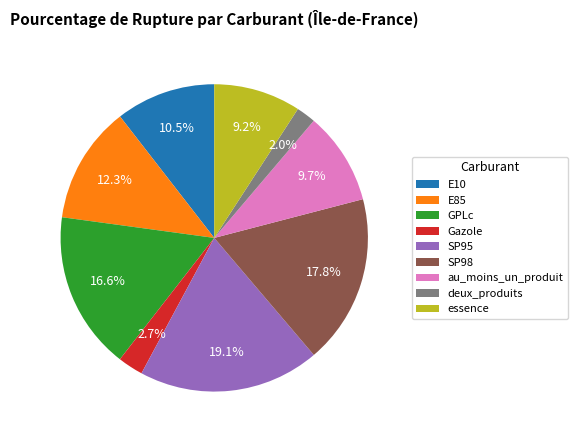

What is the largest slice in the pie chart?

SP95